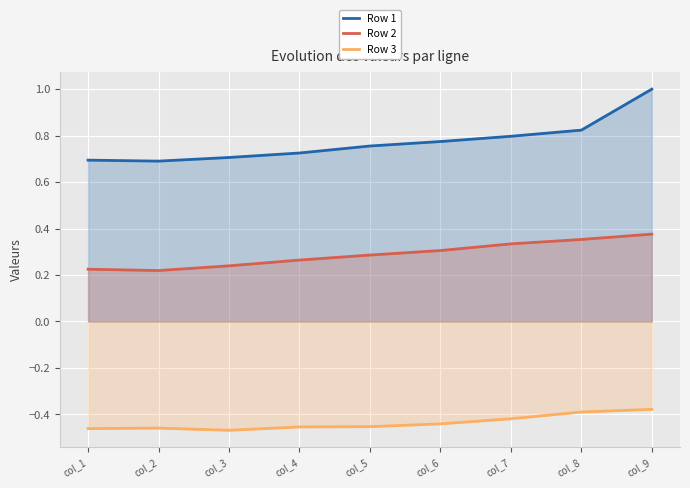

What is the average value of the Row 1 series?

0.8